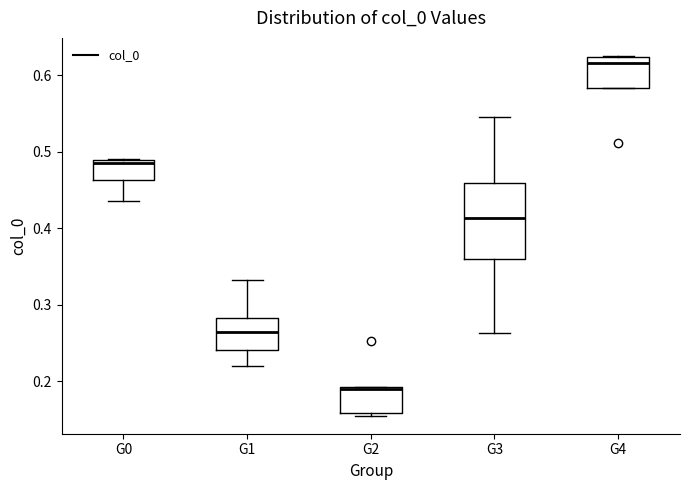

Where is the lower edge of the box for G0 on the y-axis? The values are not printed on the chart, so give them approximately, as read against the axis.

0.46